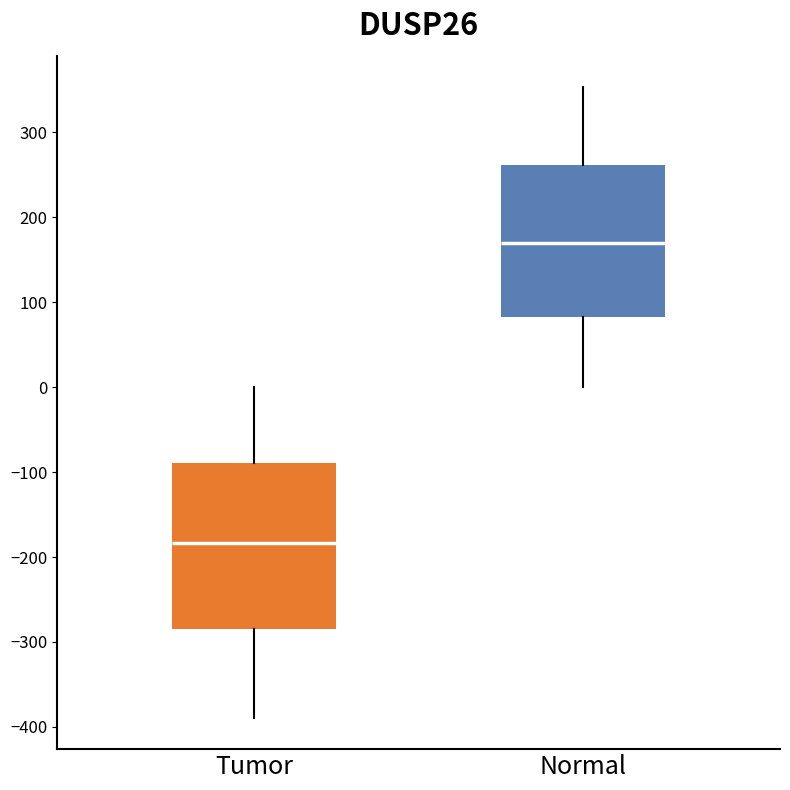

Reading left to right, read every box against the y-axis: the position of its median line, the range the box covers, and the ends of its whiskers. The values are not printed on the chart, so give them approximately, as read against the axis.

Tumor: median -180, box -290 to -90, whiskers -390 to 0
Normal: median 170, box 80 to 260, whiskers 0 to 350